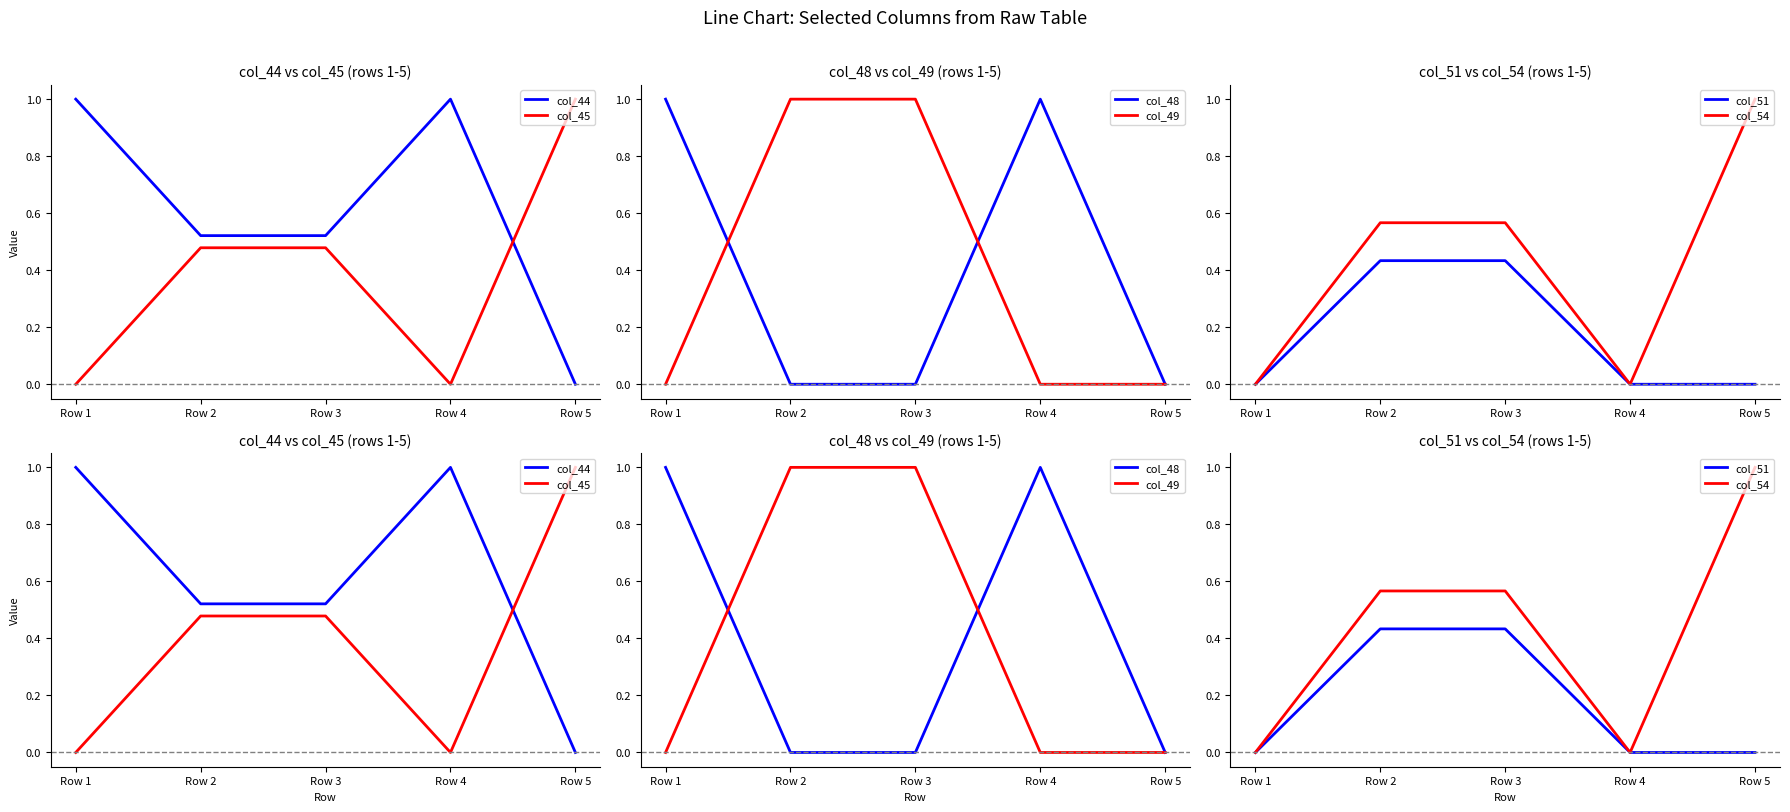

True or false: col_51 has more than 1 interior local peaks.

False